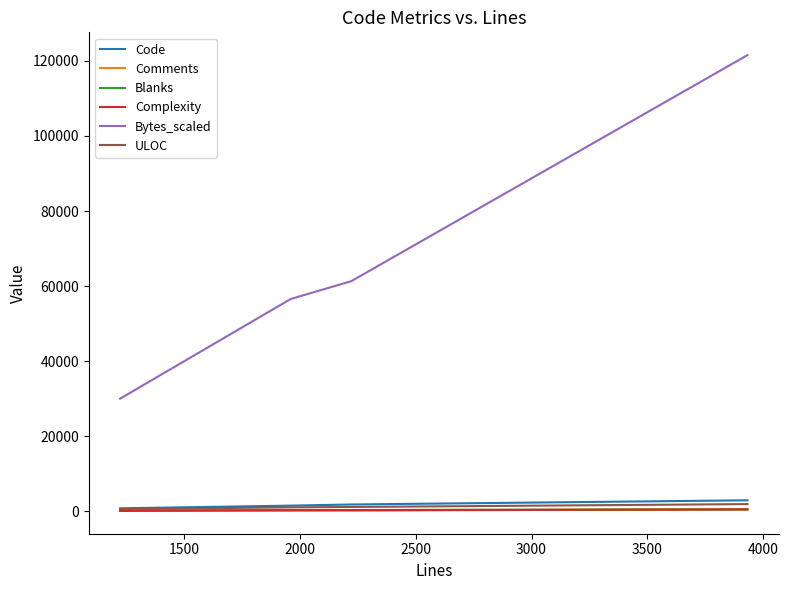

Which series has the largest range (max minus min)?

Bytes_scaled